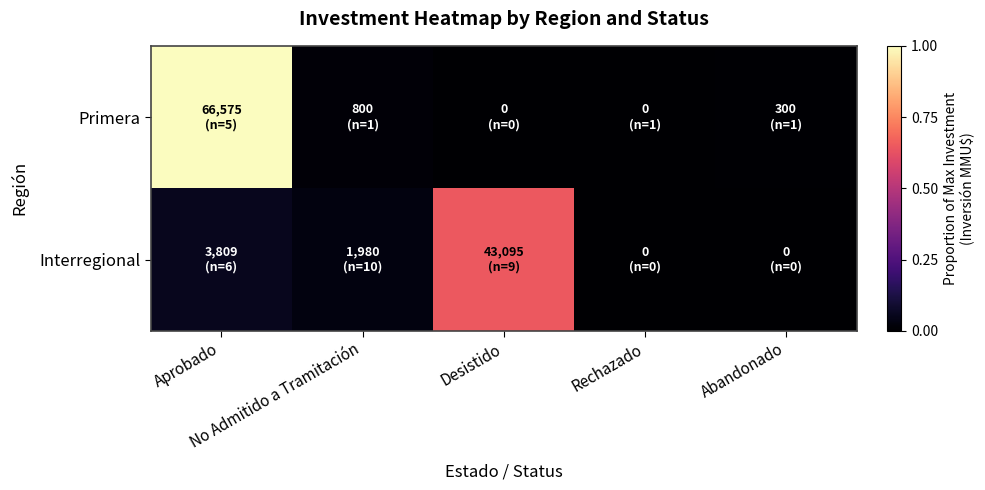

Which series has the largest range (max minus min)?

Primera